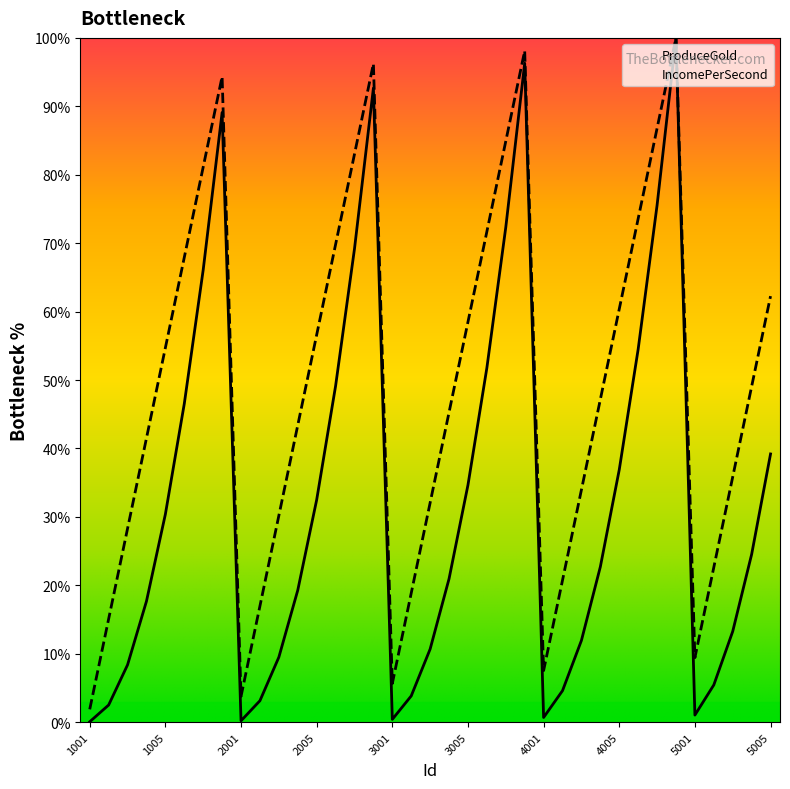

Which category has the lowest value across all series?

1001